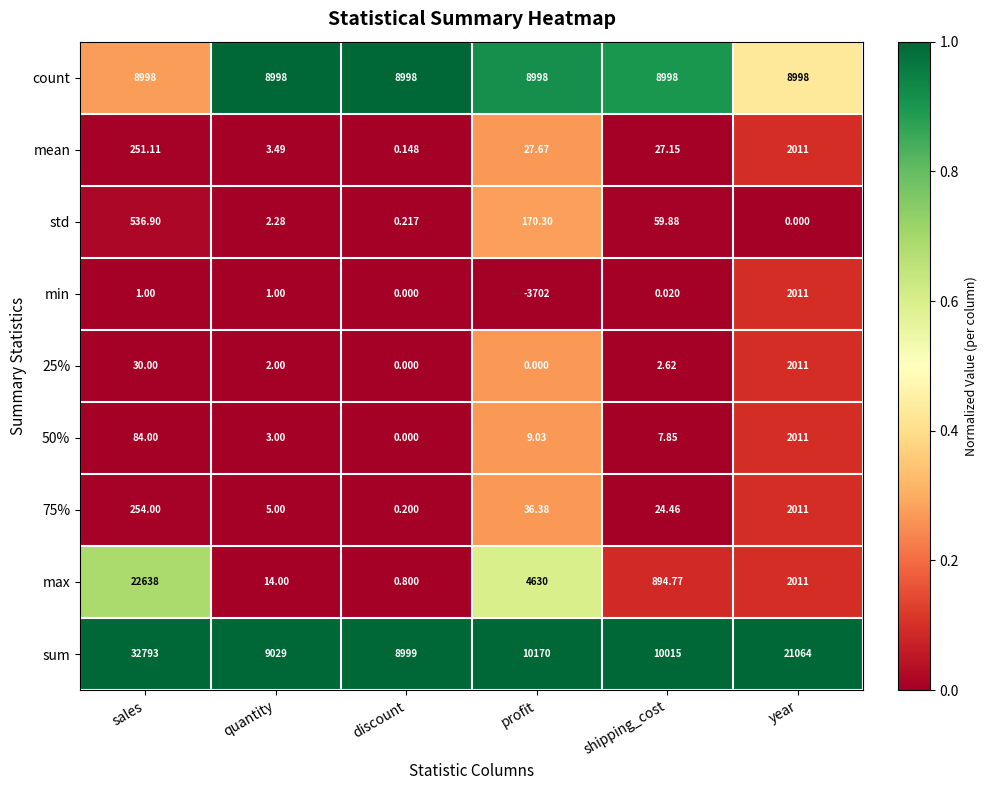

At how many categories does at least one series exceed 0?

6